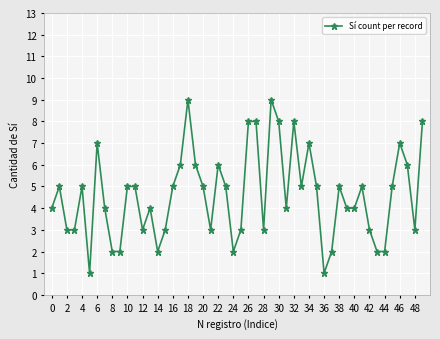

What is the maximum value shown in the chart?

9